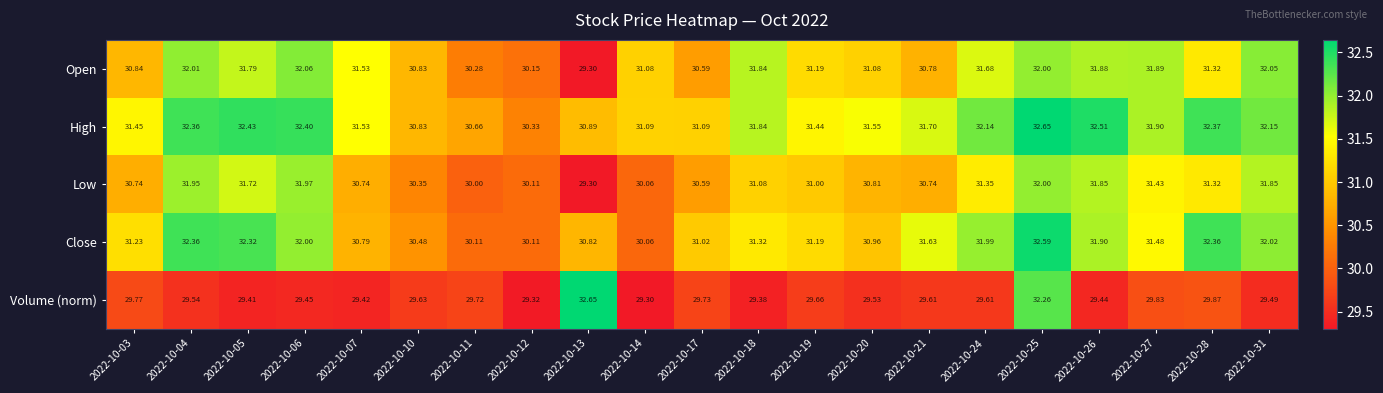

Is the value of Low at 2022-10-19 greater than the value of Volume (norm) at 2022-10-19?

Yes